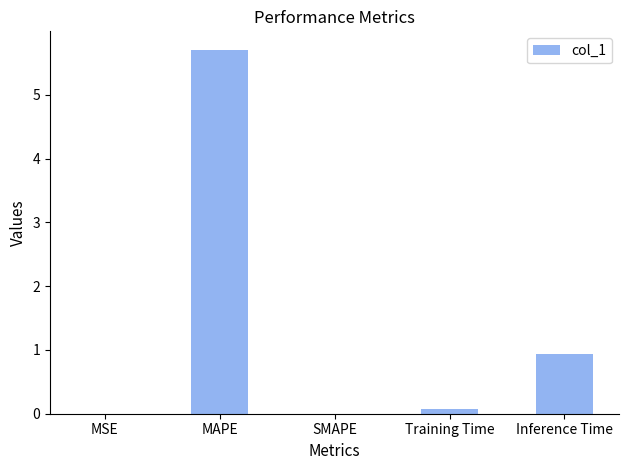

True or false: the data shows -3.5 at SMAPE.

False